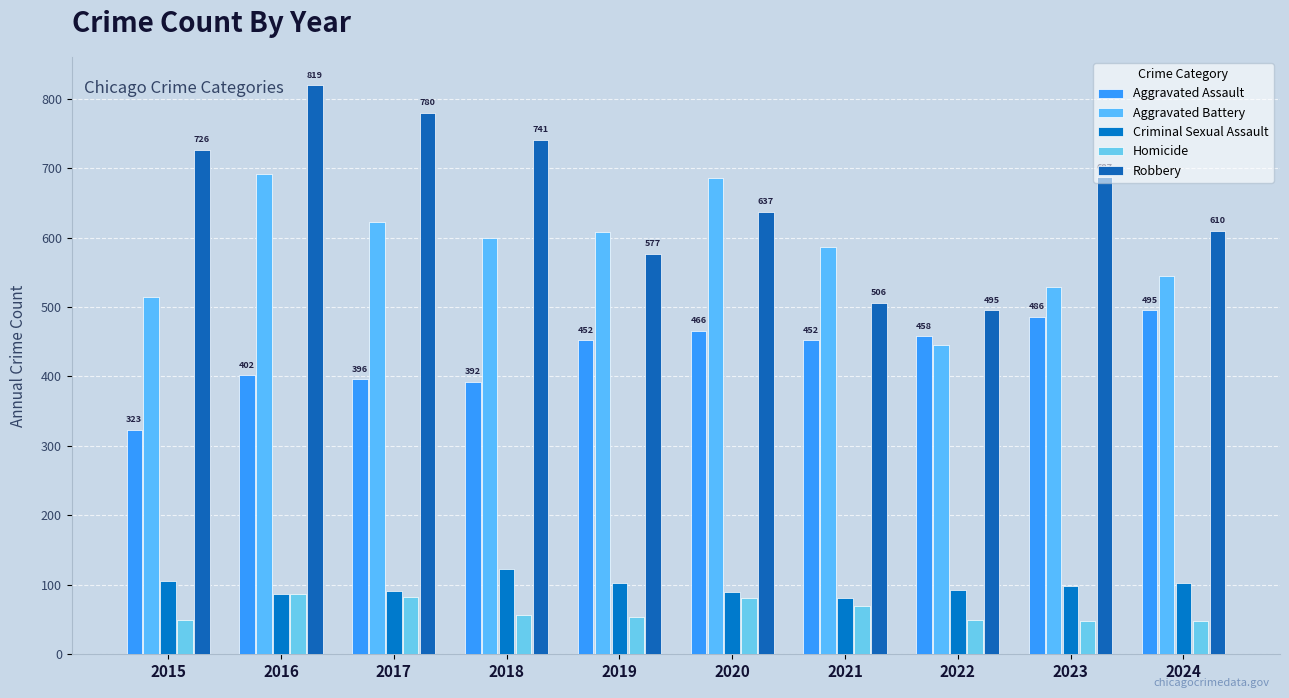

Rank the categories by Homicide value from highest to lowest.

2016, 2017, 2020, 2021, 2018, 2019, 2015, 2022, 2023, 2024